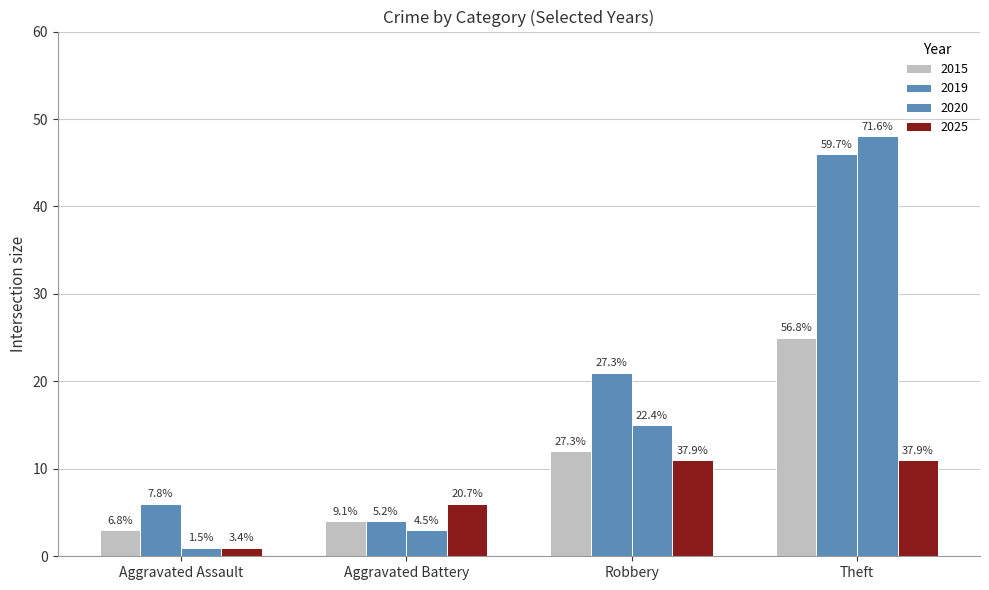

How many bars are there in each group?

4